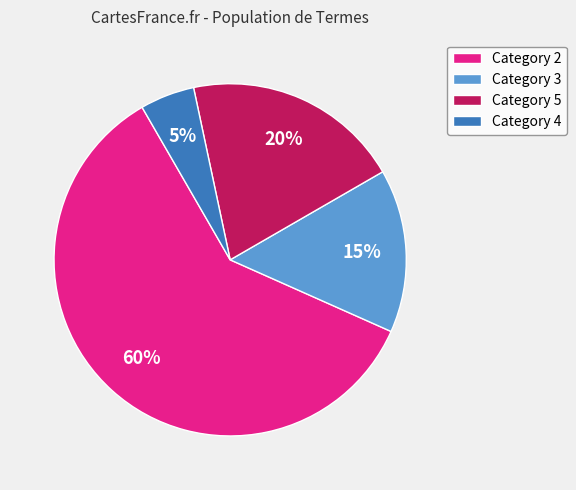

Does any single category account for the majority?

Yes